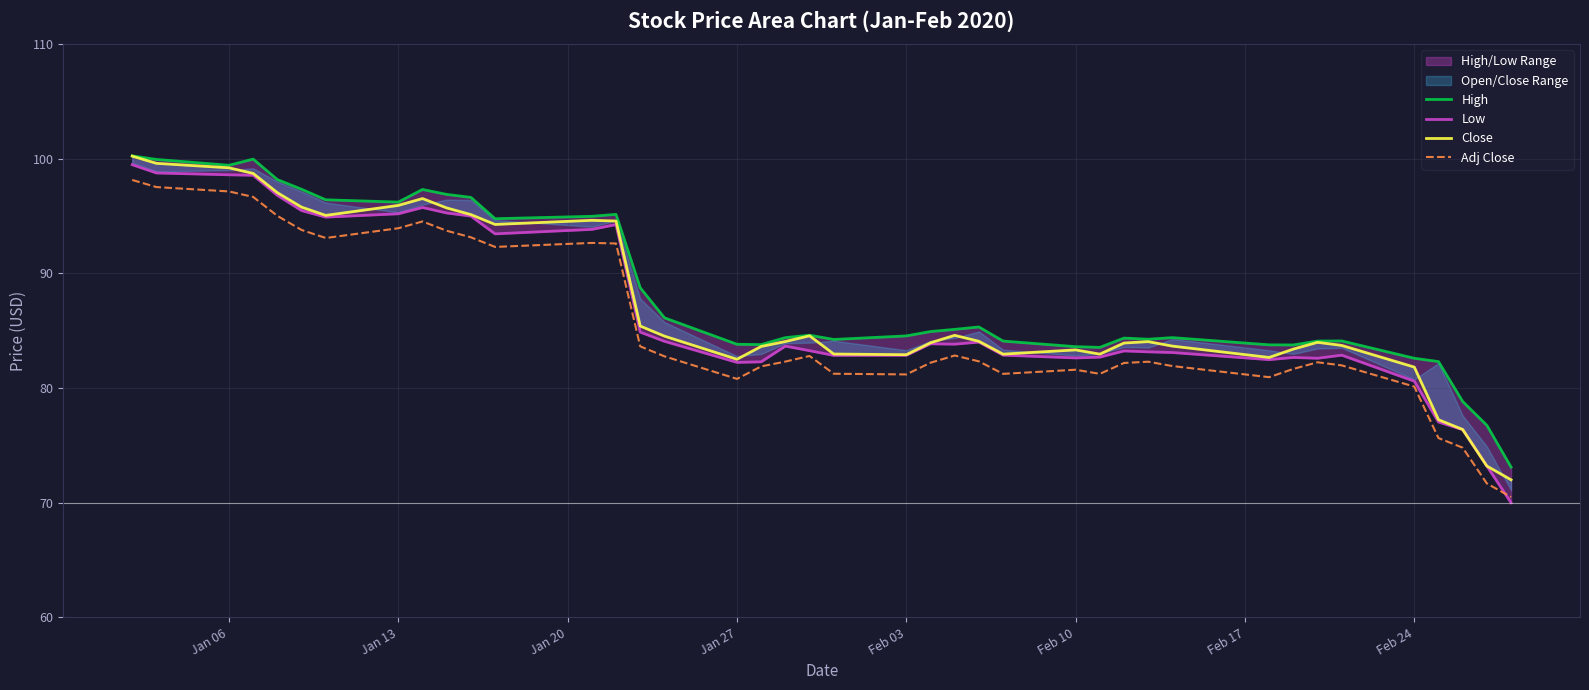

Which series ends up on top after the final intersection of Low and Adj Close?

Adj Close